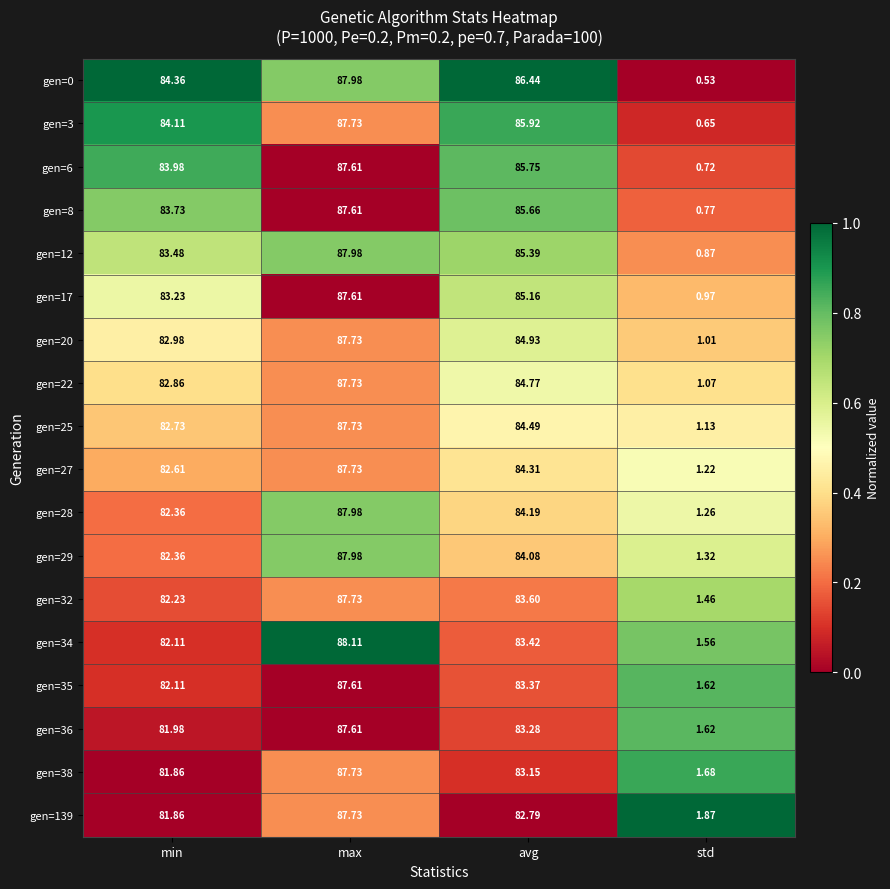

Which category has the lowest value in the gen=27 series?

std